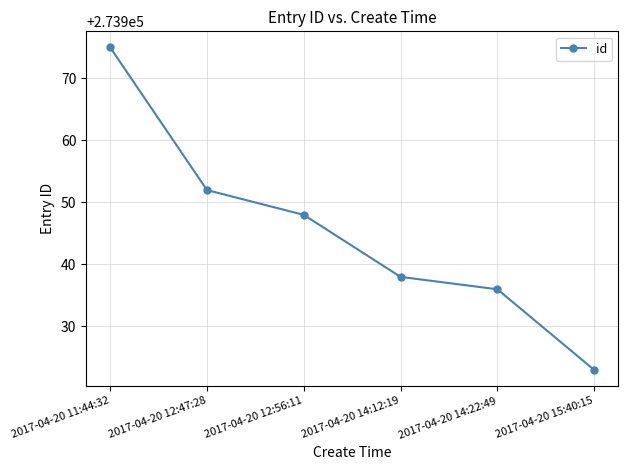

Does the chart display data point markers on the line(s)?

Yes